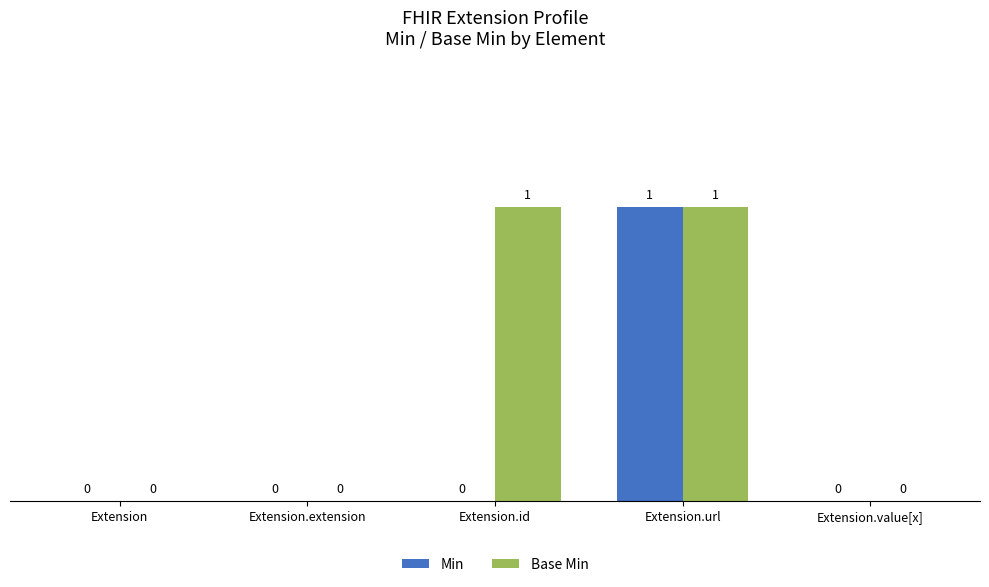

True or false: Base Min has a value of 2 at Extension.url.

False